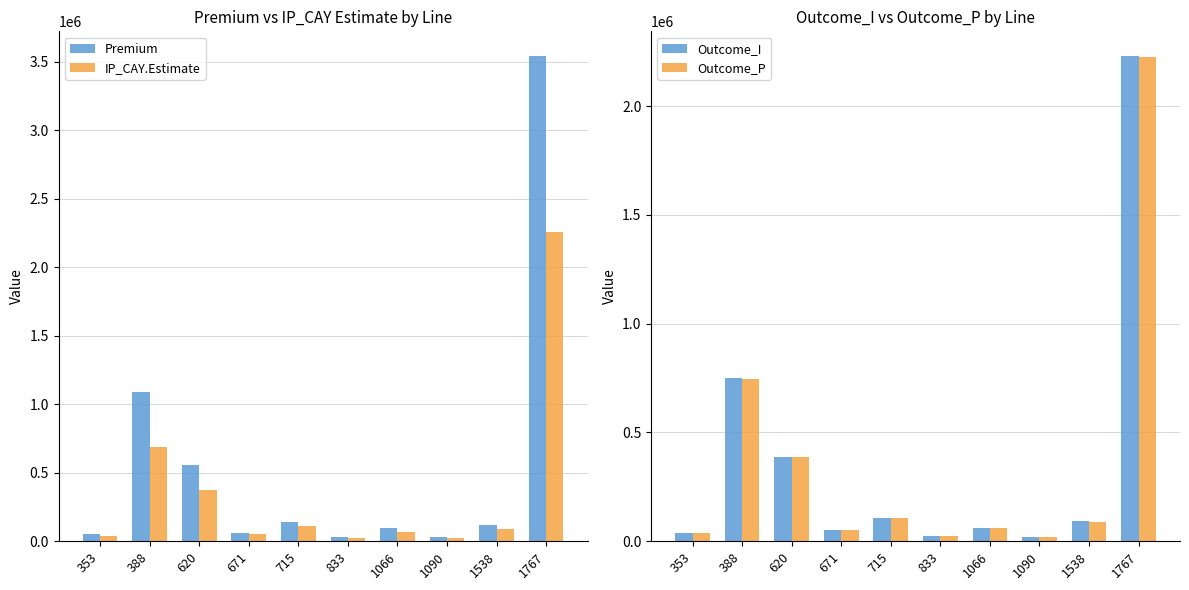

At how many categories does at least one series exceed 348332?

3